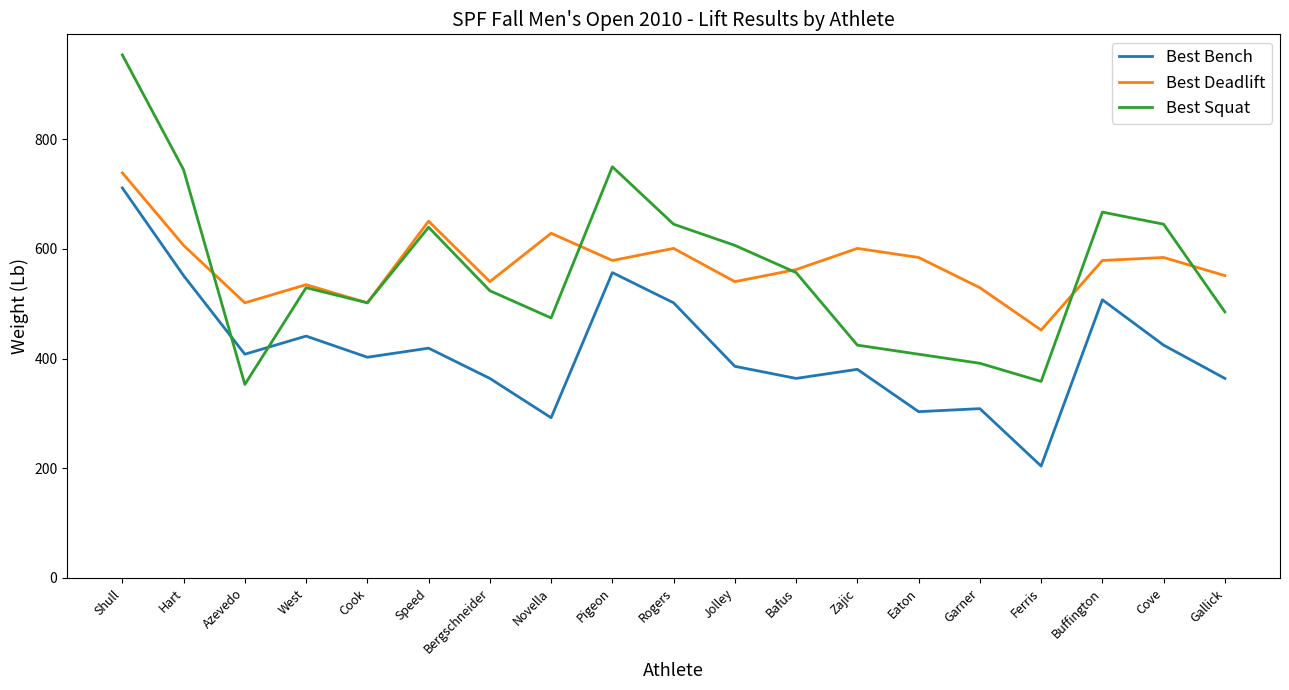

After their last crossing, which series has the higher values: Best Squat or Best Deadlift?

Best Deadlift